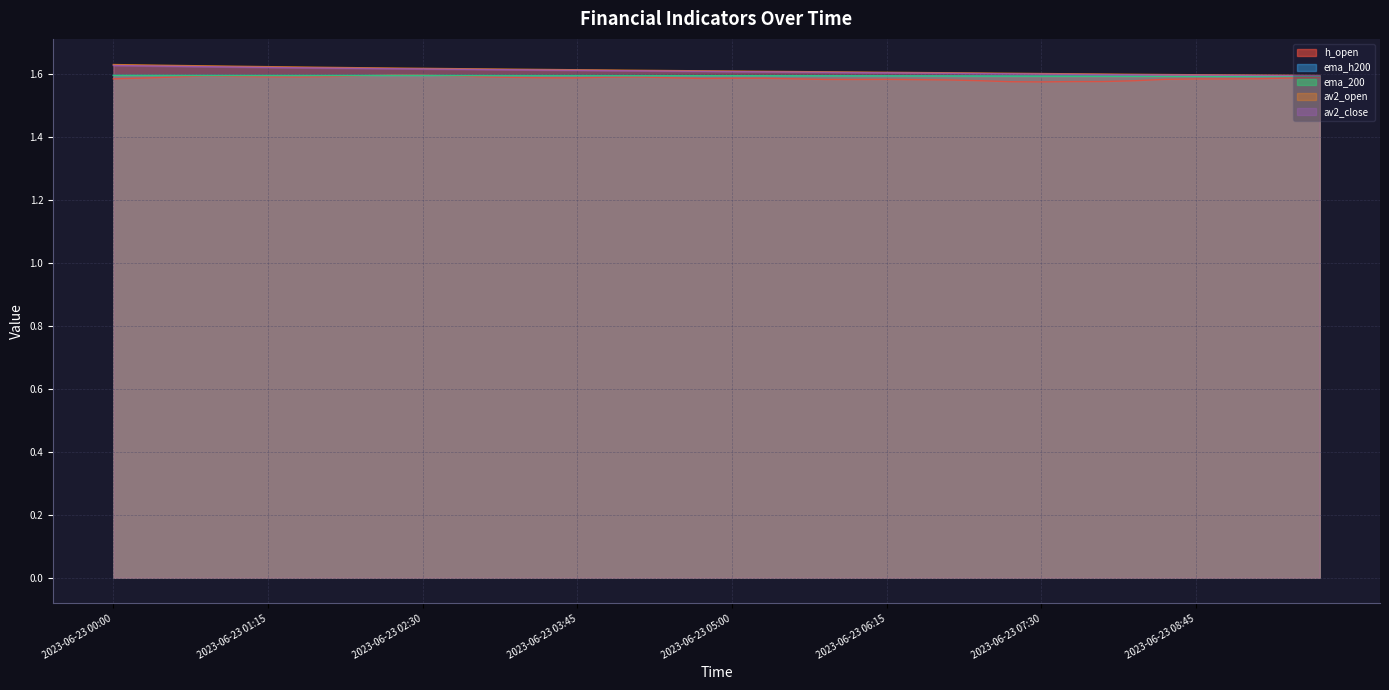

Reading right to left, transcribe all the data shown in this chart.

h_open: 1.6	1.6	1.6	1.6	1.6	1.6	1.6	1.6	1.6	1.6	1.6	1.6	1.6	1.6	1.6	1.6	1.6	1.6	1.6	1.6	1.6	1.6	1.6	1.6	1.6	1.6	1.6	1.6	1.6	1.6	1.6	1.6	1.6	1.6	1.6	1.6	1.6	1.6	1.6	1.6
ema_h200: 1.6	1.6	1.6	1.6	1.6	1.6	1.6	1.6	1.6	1.6	1.6	1.6	1.6	1.6	1.6	1.6	1.6	1.6	1.6	1.6	1.6	1.6	1.6	1.6	1.6	1.6	1.6	1.6	1.6	1.6	1.6	1.6	1.6	1.6	1.6	1.6	1.6	1.6	1.6	1.6
ema_200: 1.6	1.6	1.6	1.6	1.6	1.6	1.6	1.6	1.6	1.6	1.6	1.6	1.6	1.6	1.6	1.6	1.6	1.6	1.6	1.6	1.6	1.6	1.6	1.6	1.6	1.6	1.6	1.6	1.6	1.6	1.6	1.6	1.6	1.6	1.6	1.6	1.6	1.6	1.6	1.6
av2_open: 1.6	1.6	1.6	1.6	1.6	1.6	1.6	1.6	1.6	1.6	1.6	1.6	1.6	1.6	1.6	1.6	1.6	1.6	1.6	1.6	1.6	1.6	1.6	1.6	1.6	1.6	1.6	1.6	1.6	1.6	1.6	1.6	1.6	1.6	1.6	1.6	1.6	1.6	1.6	1.6
av2_close: 1.6	1.6	1.6	1.6	1.6	1.6	1.6	1.6	1.6	1.6	1.6	1.6	1.6	1.6	1.6	1.6	1.6	1.6	1.6	1.6	1.6	1.6	1.6	1.6	1.6	1.6	1.6	1.6	1.6	1.6	1.6	1.6	1.6	1.6	1.6	1.6	1.6	1.6	1.6	1.6